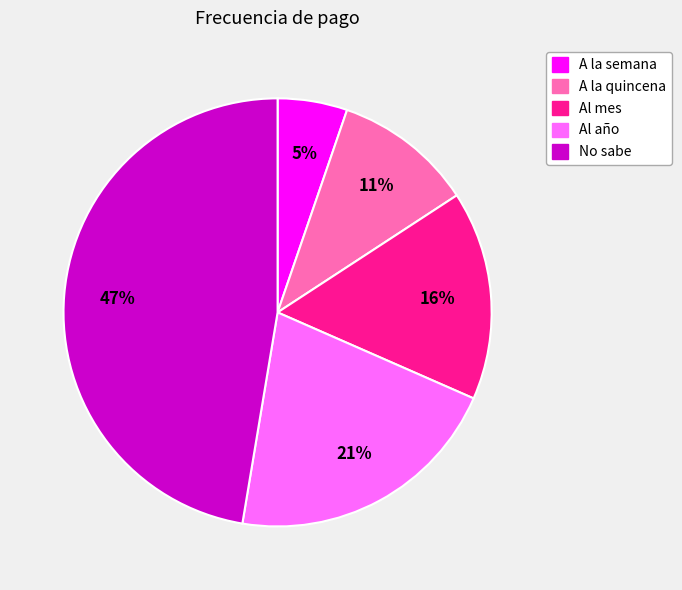

True or false: A la semana accounts for 14% of the total.

False